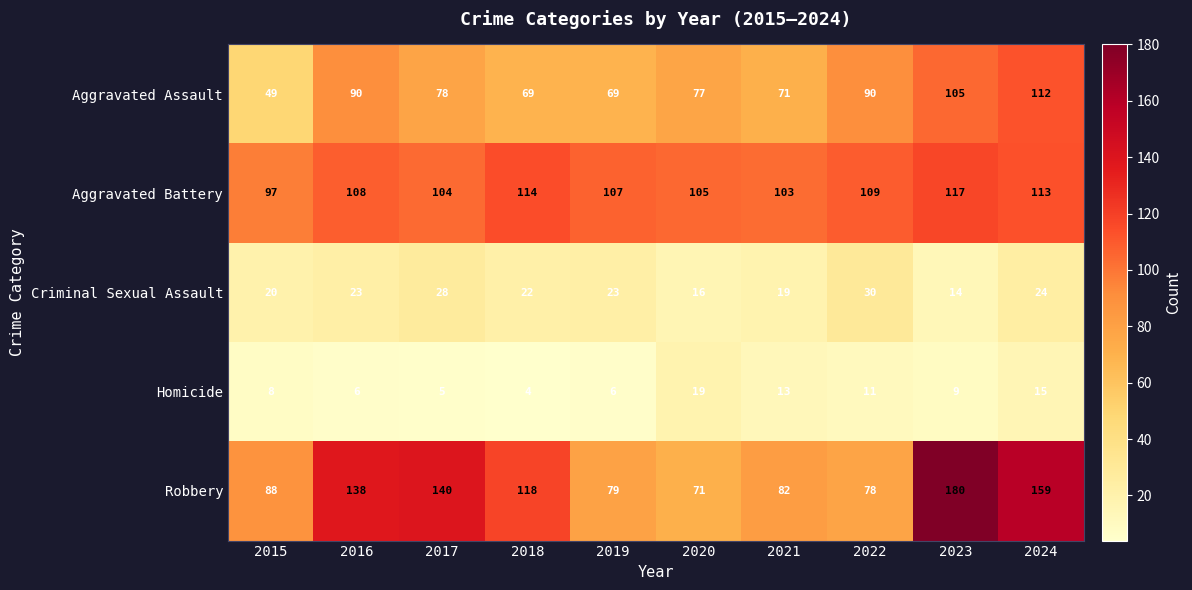

Between 2015 and 2016, which series saw the biggest shift?

Robbery